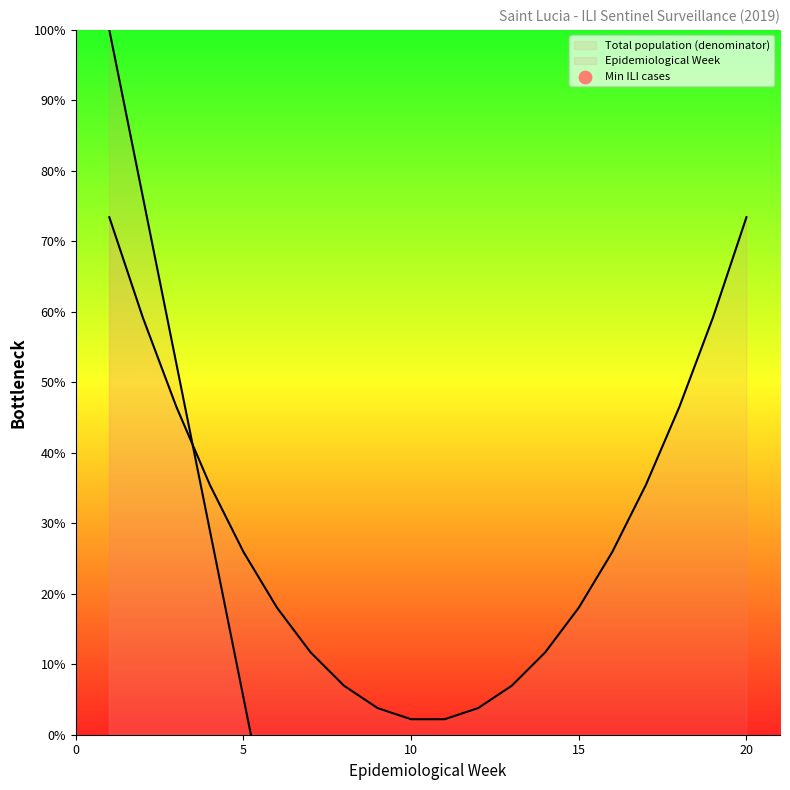

What is the change in value from 0 to 10?

-47.4